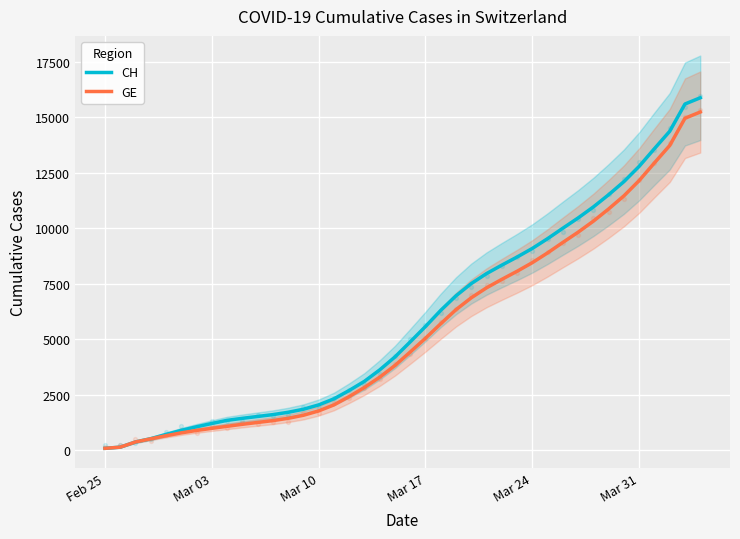

What is the maximum value for GE?

15246.0